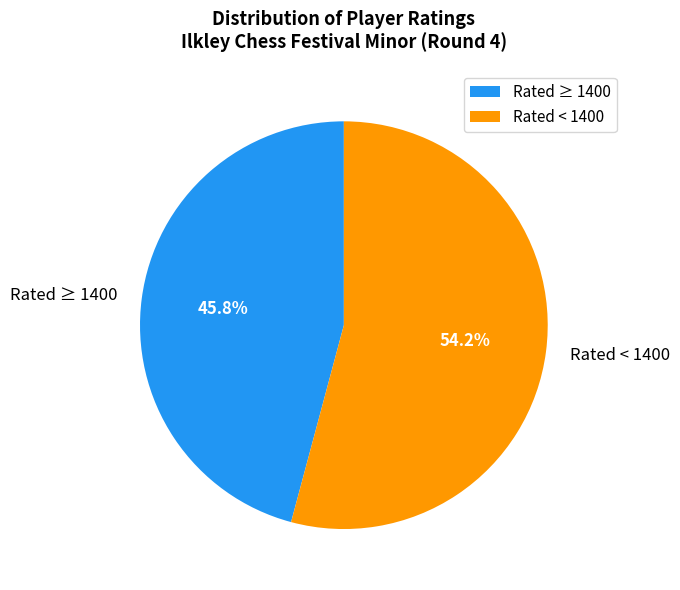

Is Rated < 1400 the majority of the pie?

Yes